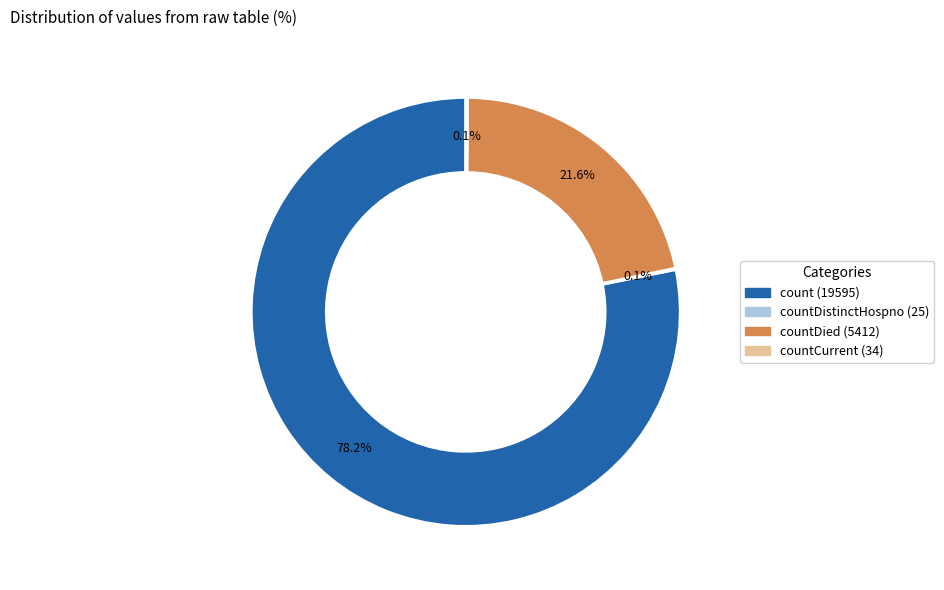

Is there a majority slice in this chart?

Yes